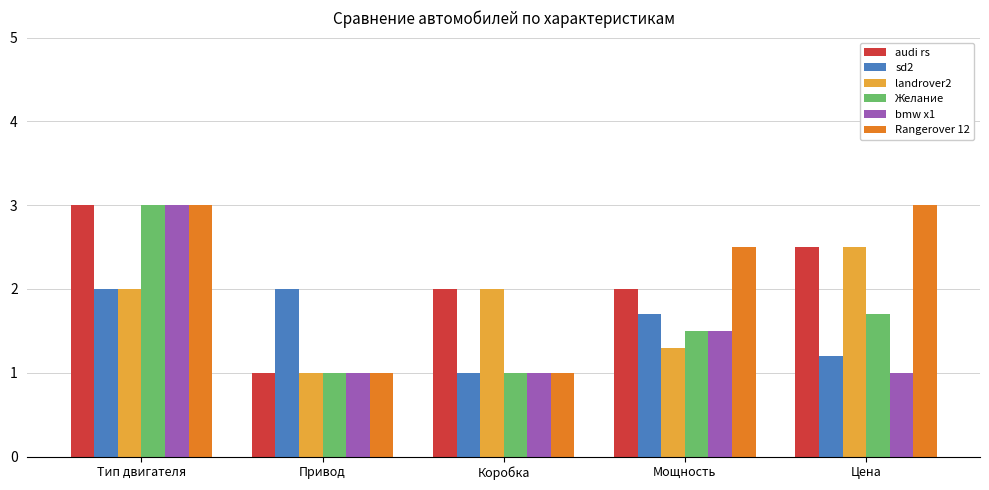

Between Коробка and Мощность, which series saw the biggest shift?

Rangerover 12